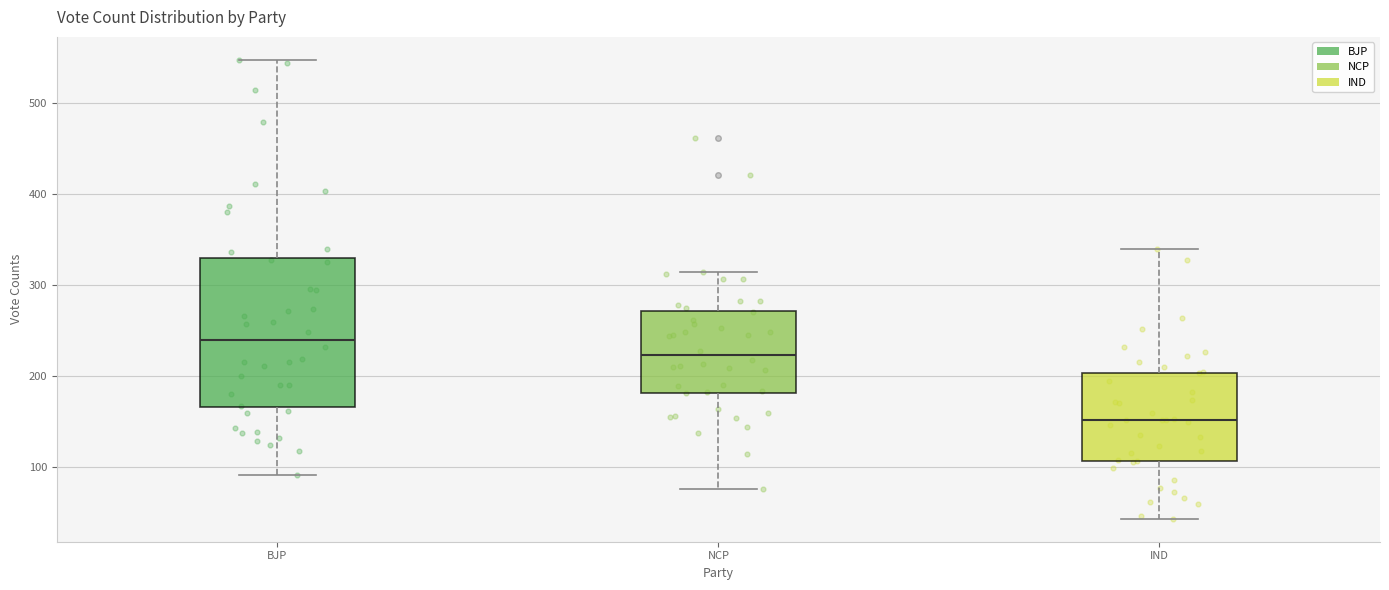

Where does the lower whisker of the box for BJP end on the y-axis? The values are not printed on the chart, so give them approximately, as read against the axis.

90